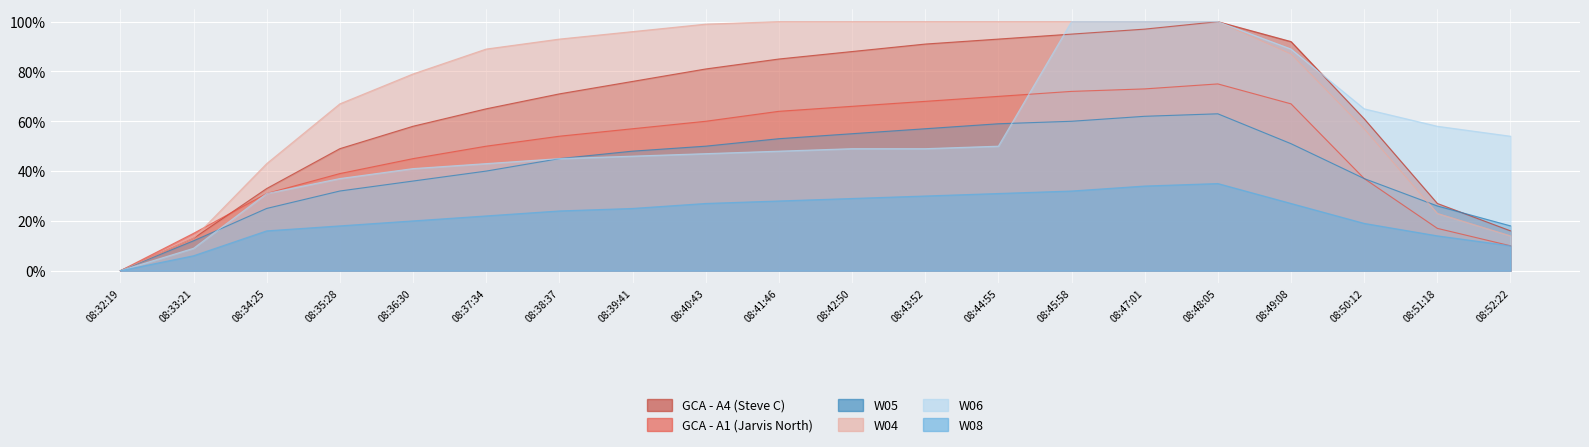

Which series has the largest range (max minus min)?

GCA - A4 (Steve C)